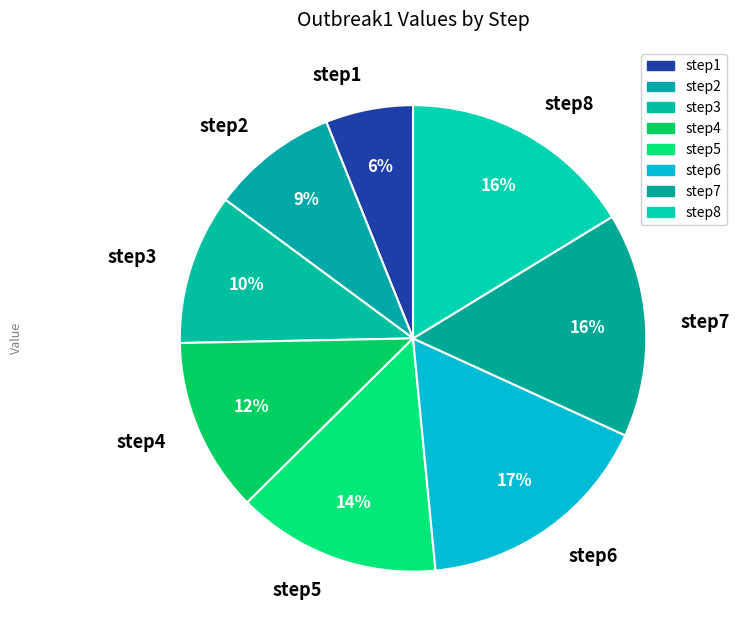

Is there any slice that represents more than half of the pie?

No